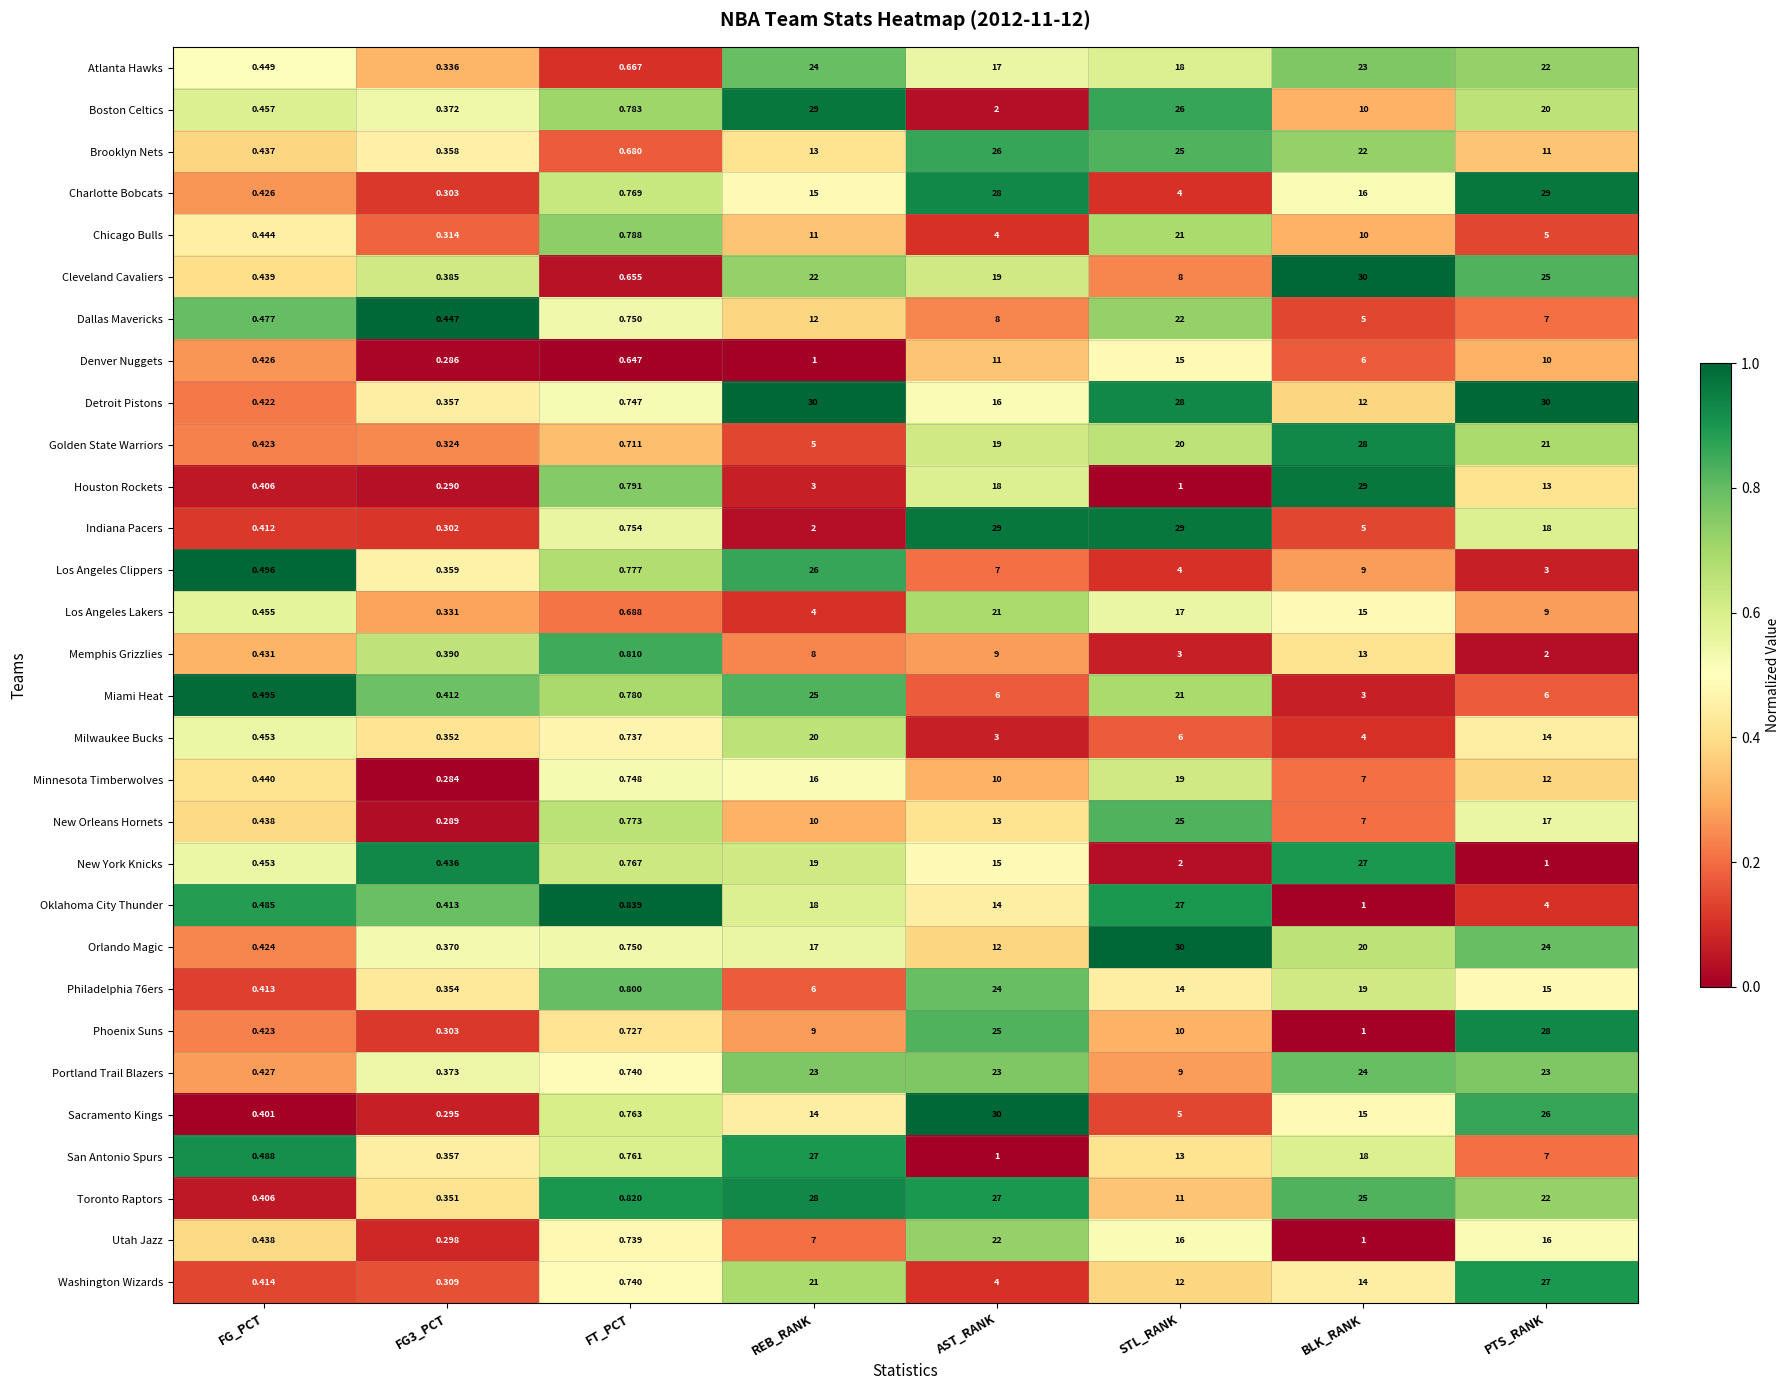

Between FG_PCT and REB_RANK, which series saw the biggest shift?

Detroit Pistons